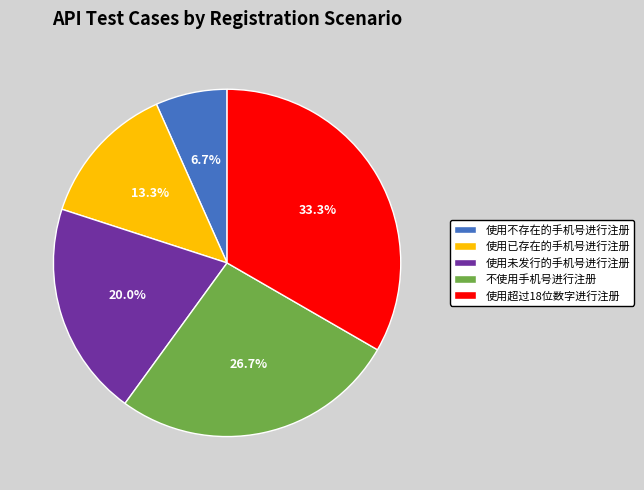

The 使用未发行的手机号进行注册 slice represents 20% of the pie. True or false?

True